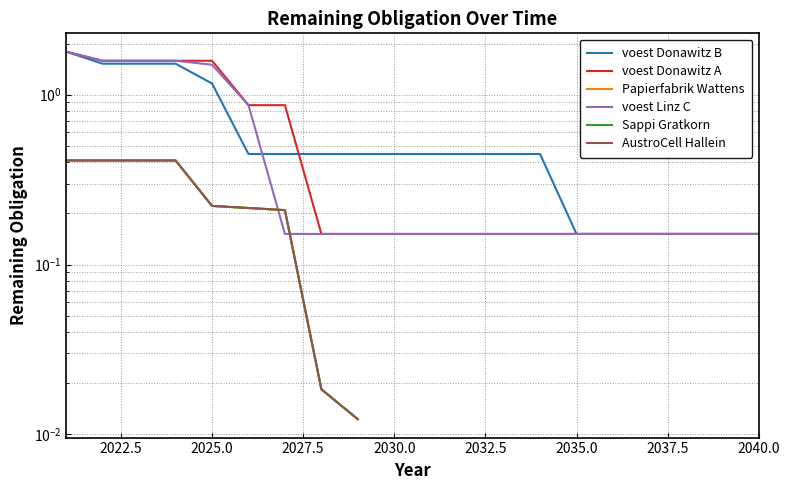

What is the maximum value shown in the chart?

1.8